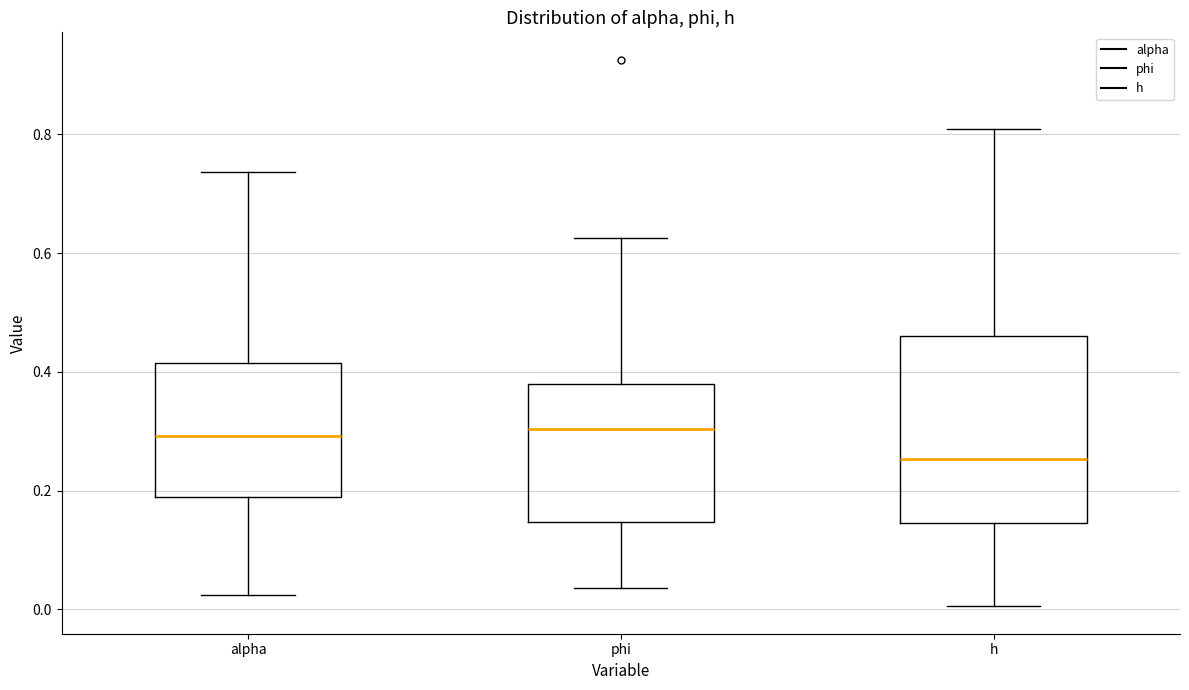

Which box has the lowest median line?

h